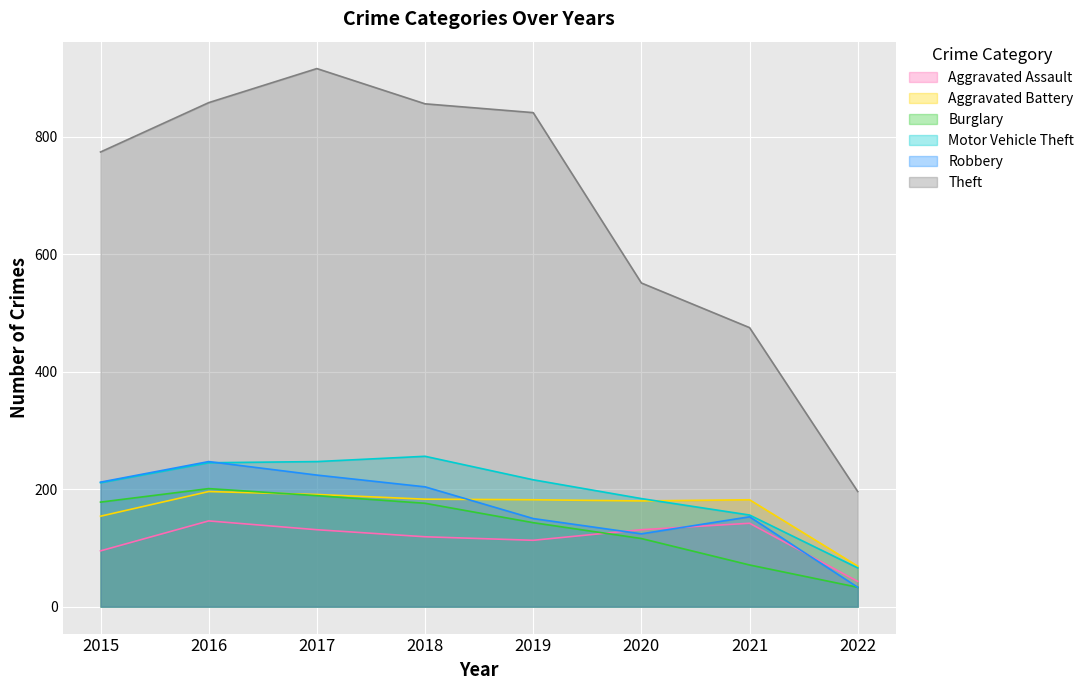

At which category does the chart reach its peak across all series?

2017